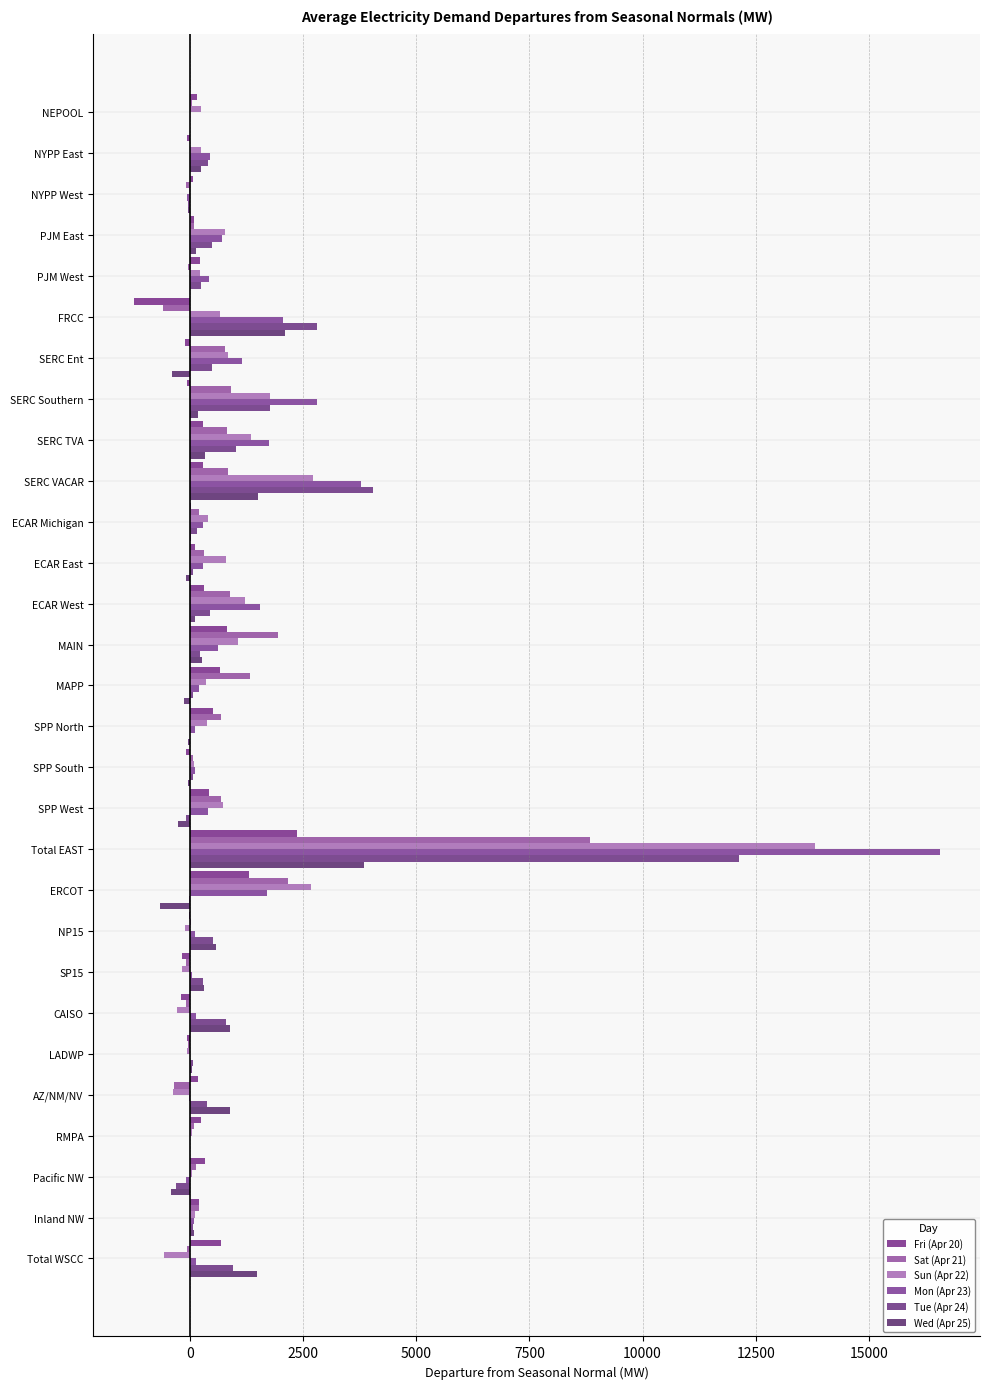

How many data points does each series have?

29